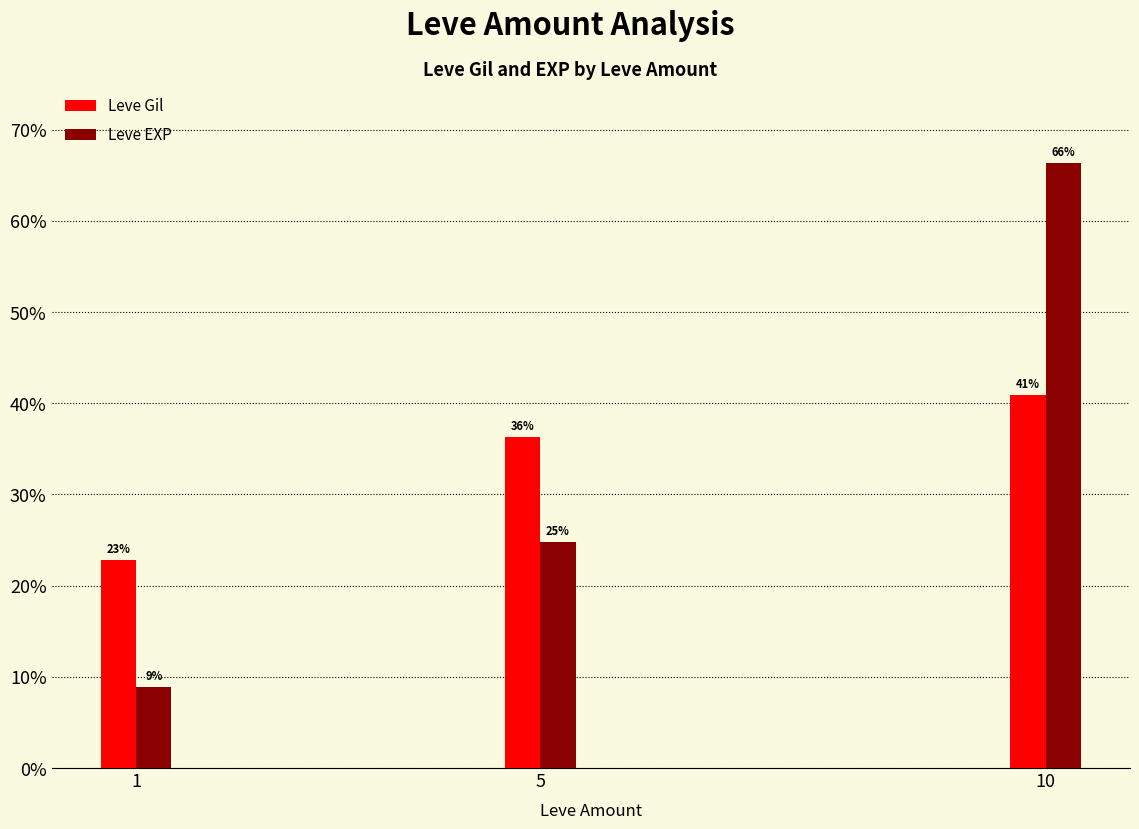

How many groups of bars are there?

3